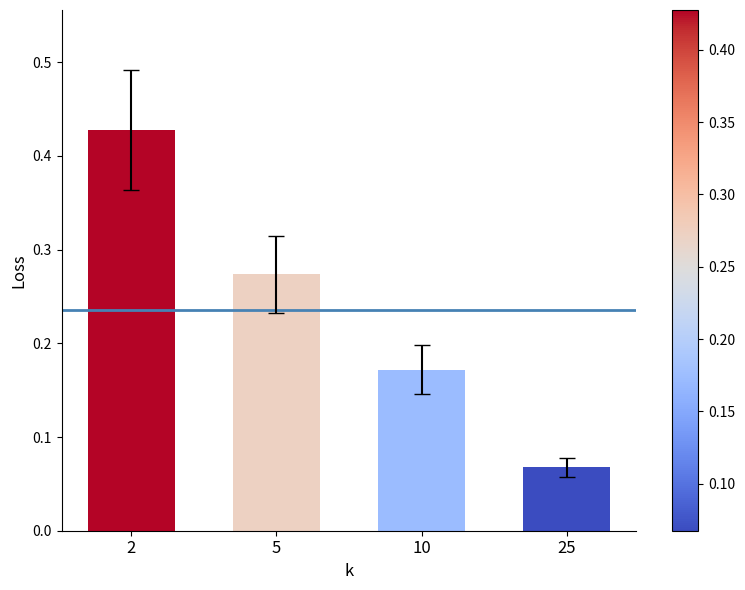

What is the sum of all values?

0.9